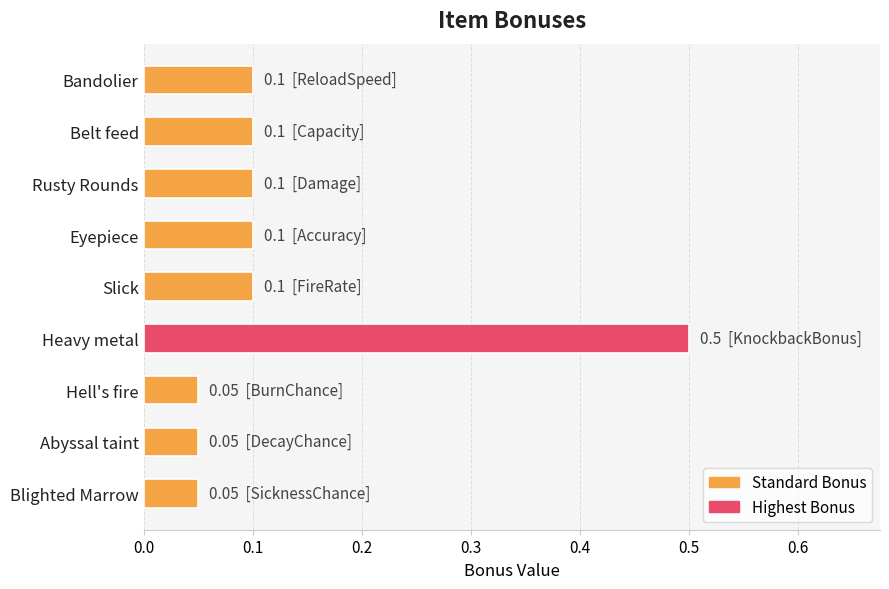

Which has a higher value, Eyepiece or Hell's fire?

Eyepiece